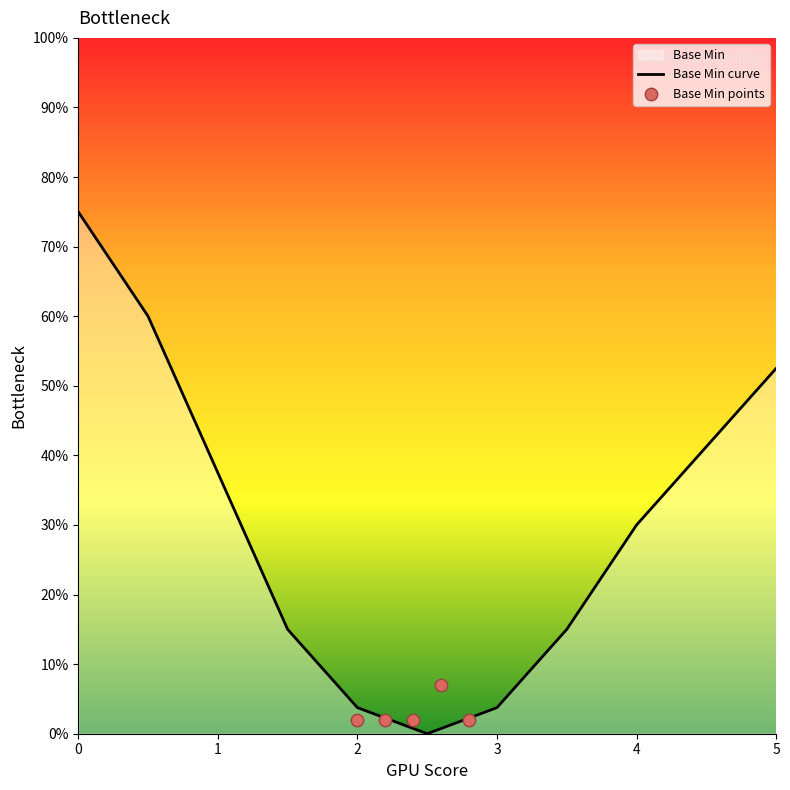

Is it true that Base Min curve equals 52.5 at 5?

True